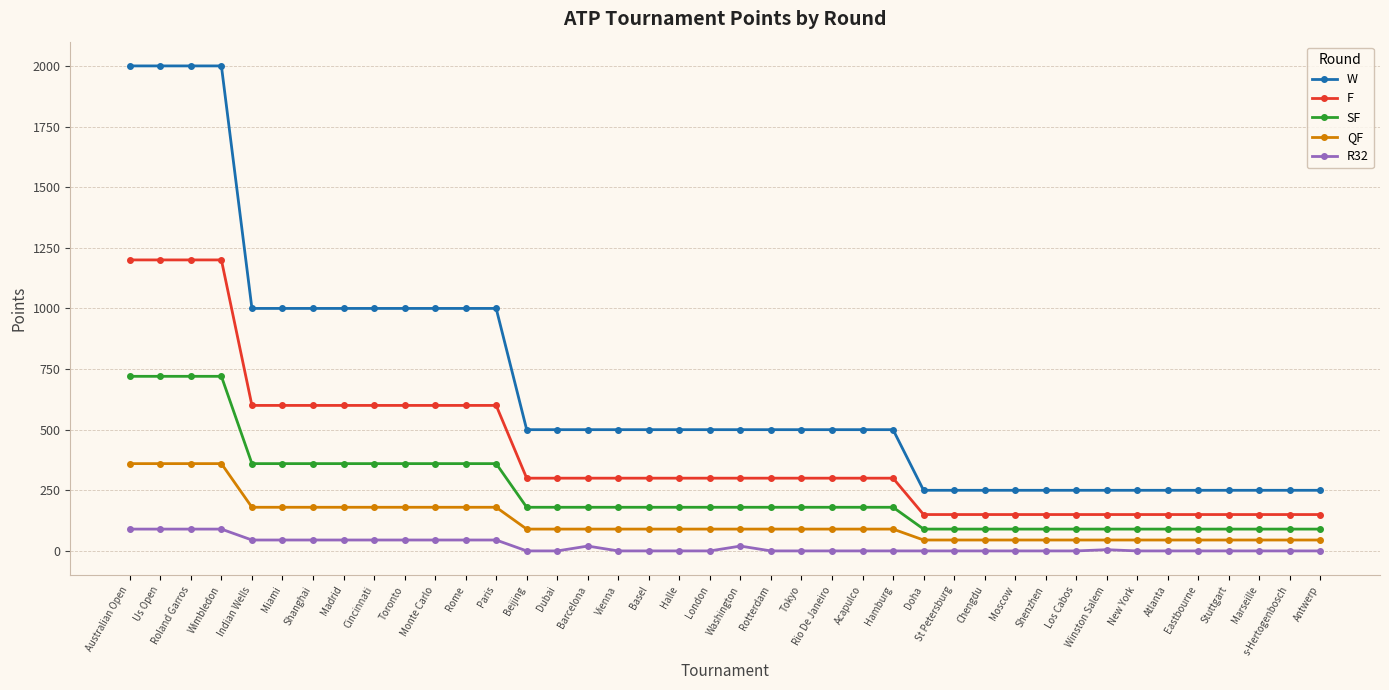

At London, list the series in order from smallest to largest.

R32, QF, SF, F, W